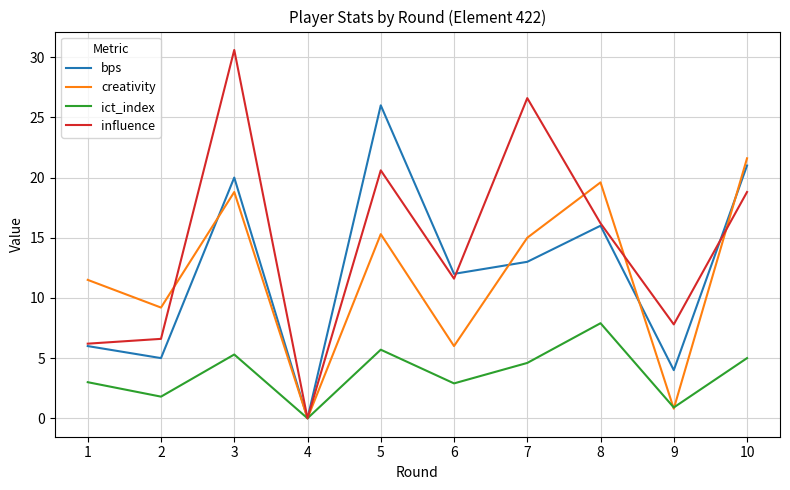

True or false: influence has a value of 33.3 at 10.

False